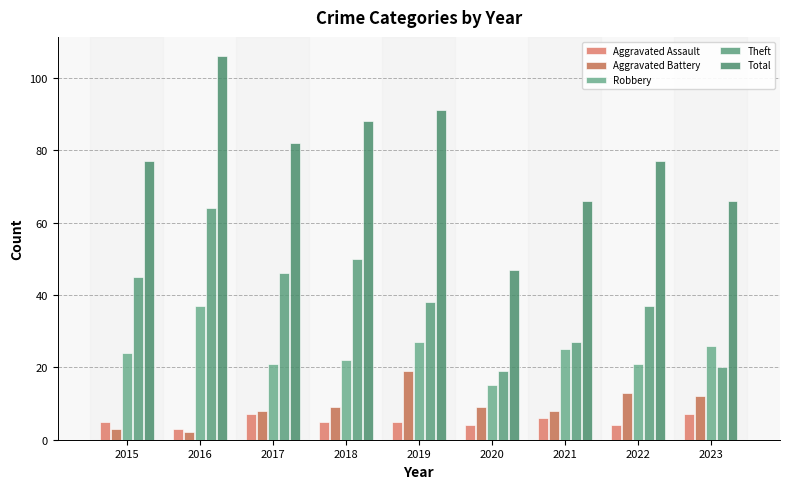

Reading right to left, extract all data points from this chart.

Aggravated Assault: 2023=7	2022=4	2021=6	2020=4	2019=5	2018=5	2017=7	2016=3	2015=5
Aggravated Battery: 2023=12	2022=13	2021=8	2020=9	2019=19	2018=9	2017=8	2016=2	2015=3
Robbery: 2023=26	2022=21	2021=25	2020=15	2019=27	2018=22	2017=21	2016=37	2015=24
Theft: 2023=20	2022=37	2021=27	2020=19	2019=38	2018=50	2017=46	2016=64	2015=45
Total: 2023=66	2022=77	2021=66	2020=47	2019=91	2018=88	2017=82	2016=106	2015=77